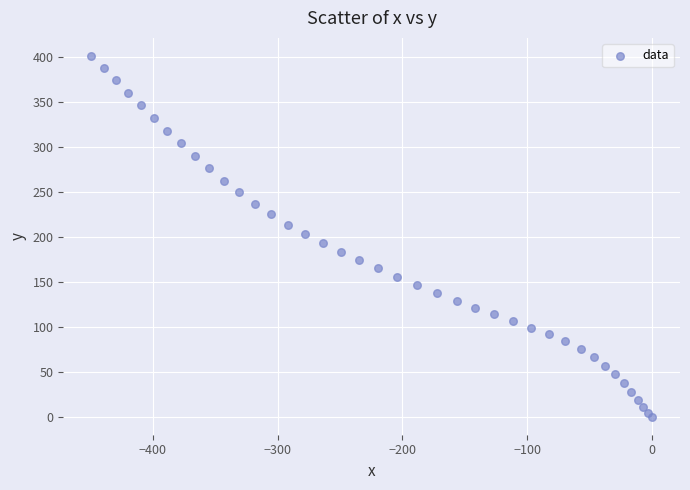

What is the range of Y values (max minus min)?

401.2